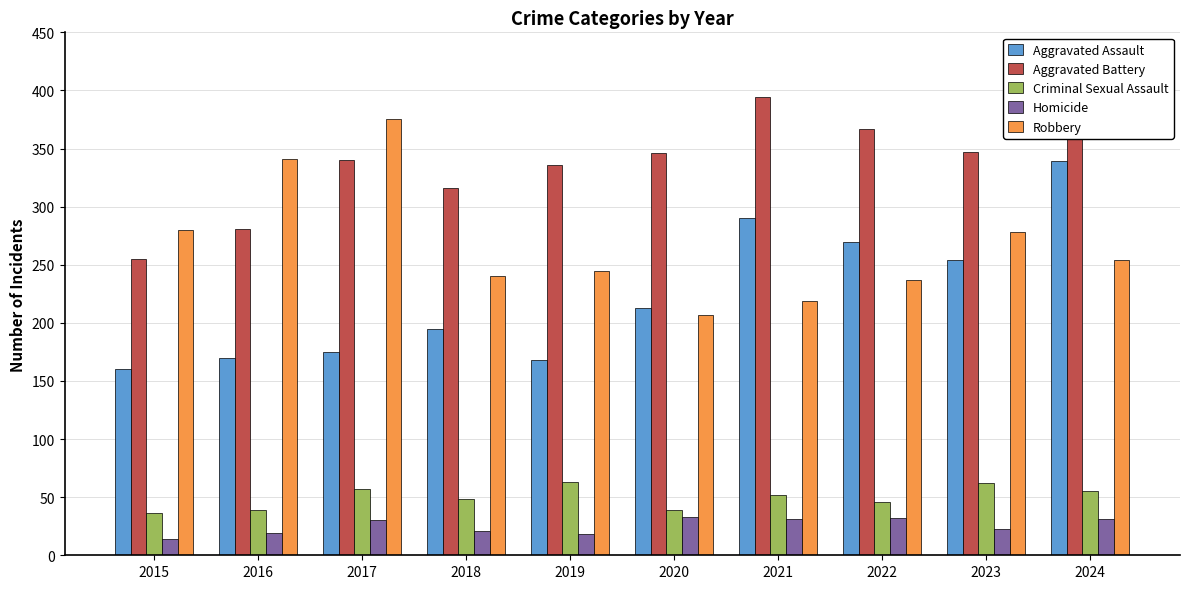

Rank the series at 2015 from lowest to highest value.

Homicide, Criminal Sexual Assault, Aggravated Assault, Aggravated Battery, Robbery